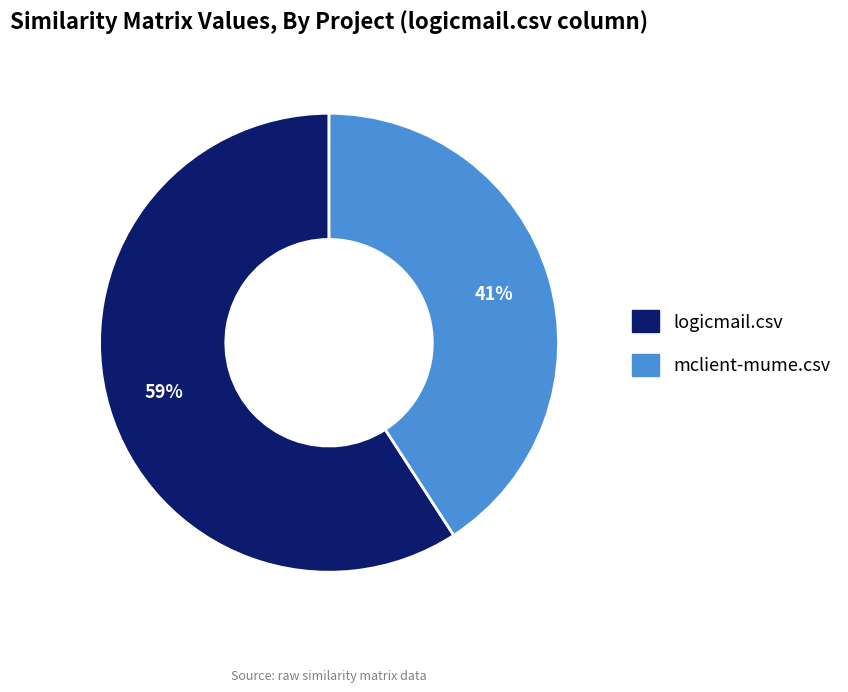

Rank the categories by value from lowest to highest.

mclient-mume.csv, logicmail.csv